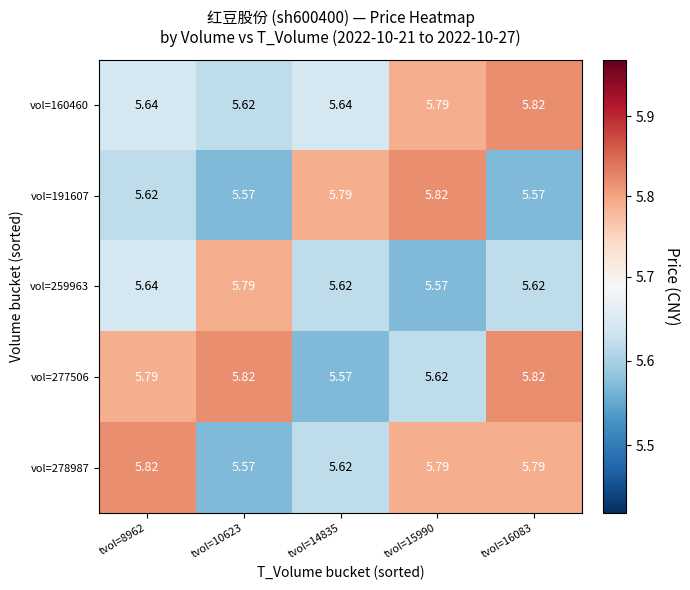

Is the value of vol=259963 at tvol=15990 greater than the value of vol=160460 at tvol=14835?

No